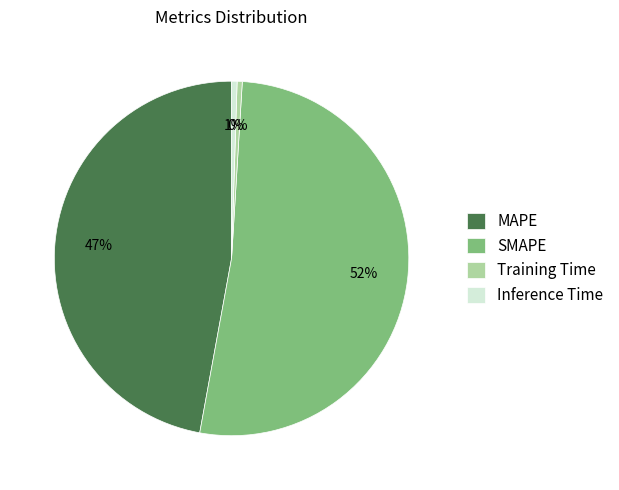

What is the largest slice in the pie chart?

SMAPE